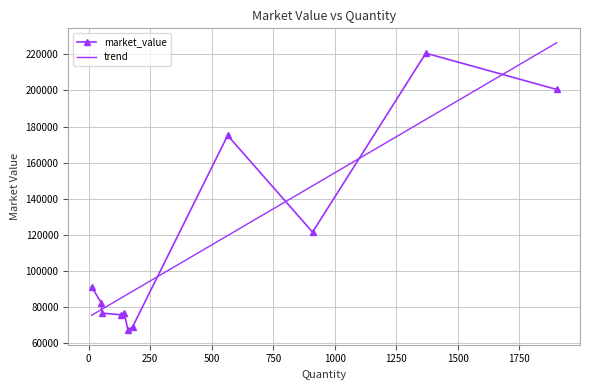

True or false: the data shows 76709.7 at 54.

True